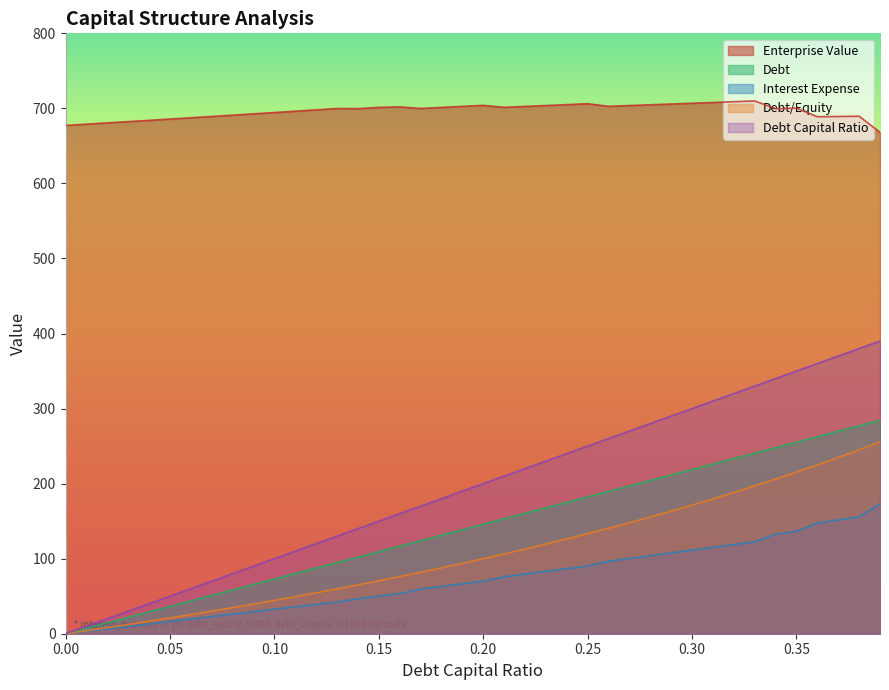

At which category is the sum across all series the highest?

0.39